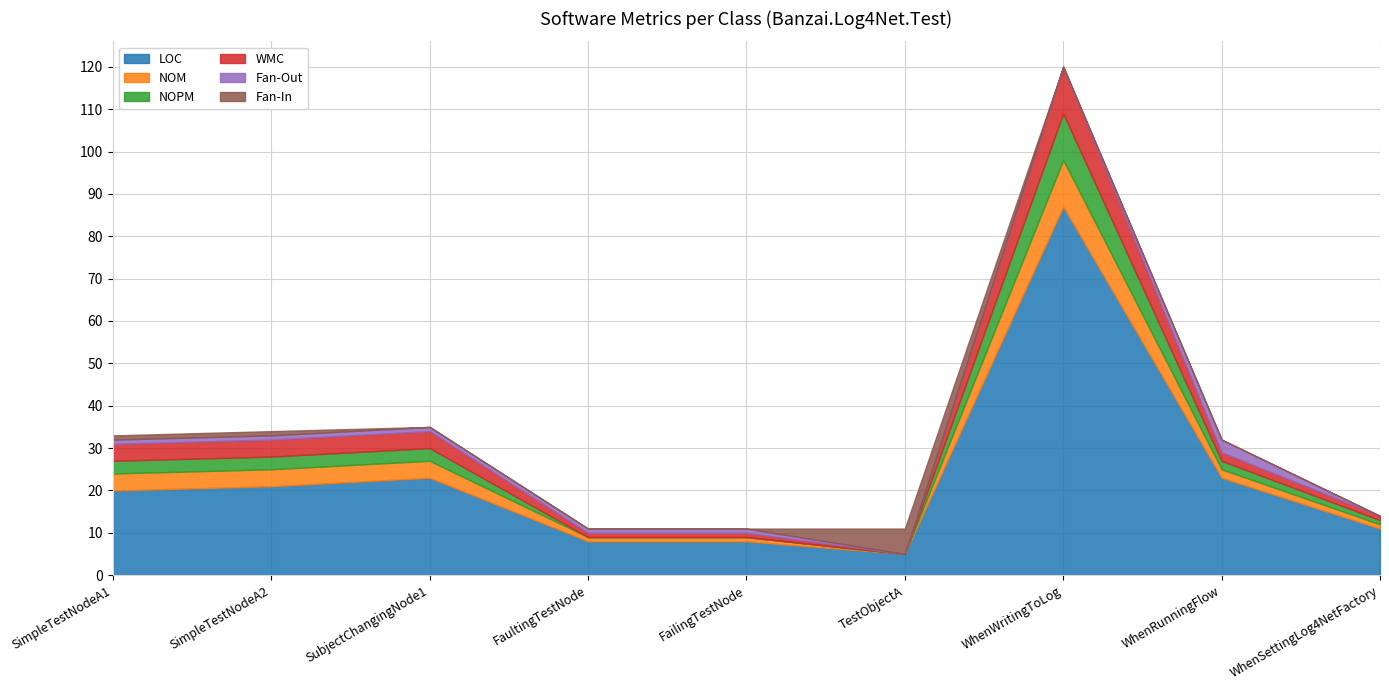

Which series has the largest range (max minus min)?

LOC